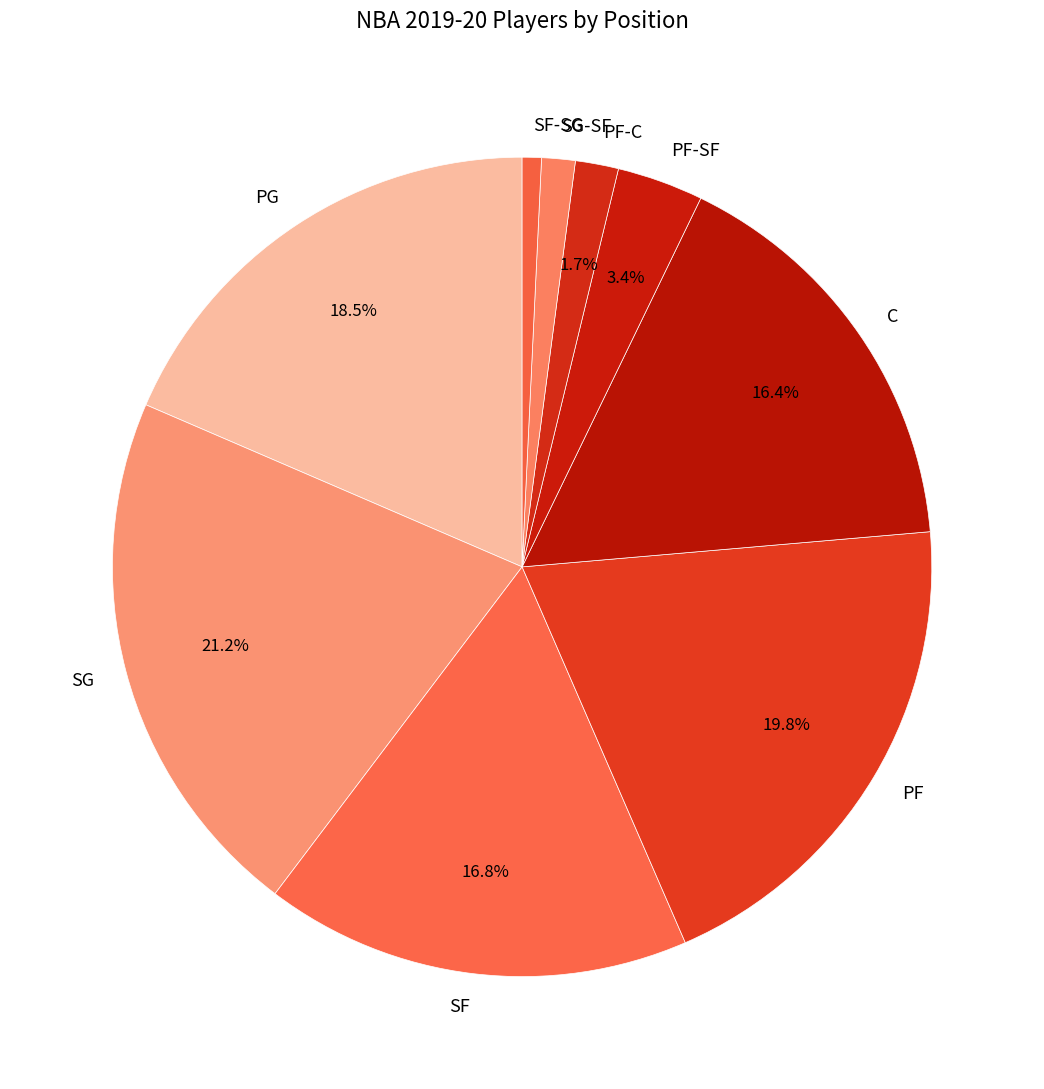

How many slices are in this pie chart?

9